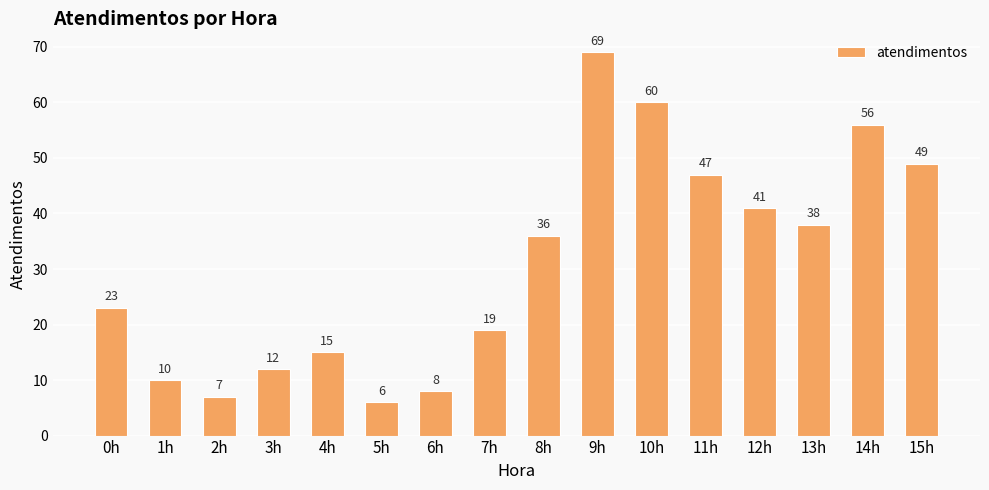

What value does the data have at 13h?

38